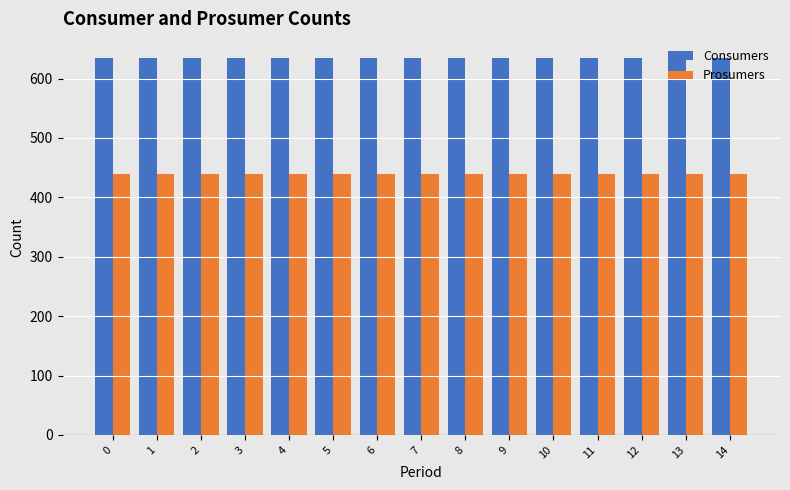

Is it true that Consumers equals 635 at 2?

True